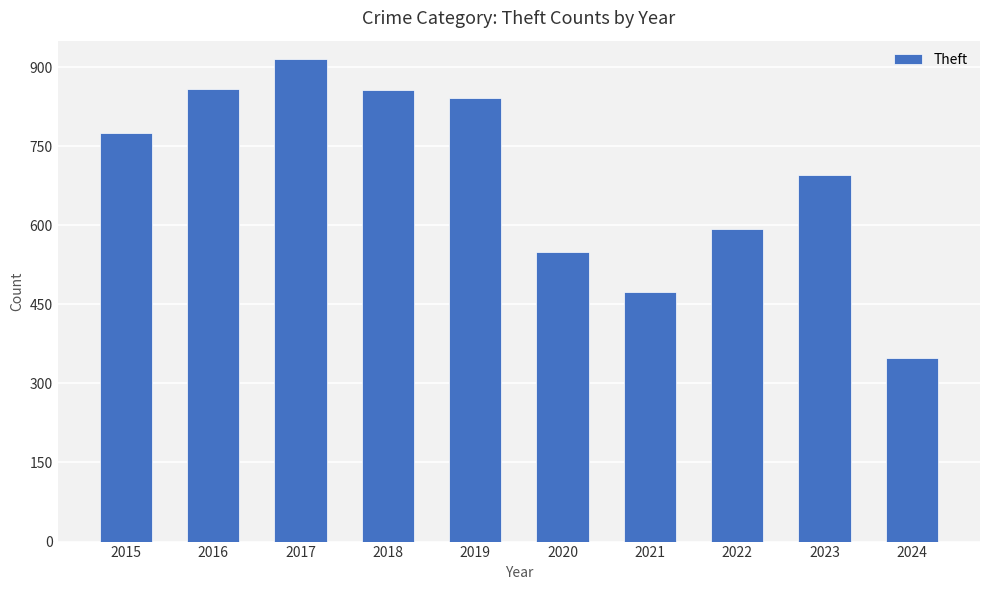

What is the value of the 7th bar from the left?

474